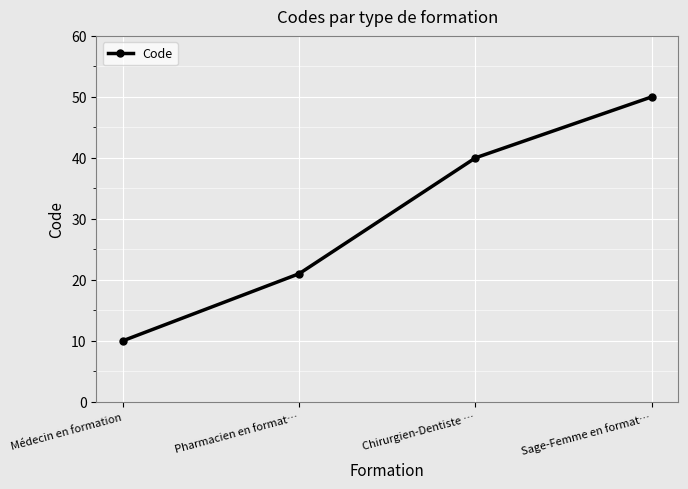

Is it true that the value at Chirurgien-Dentiste … is 40?

True